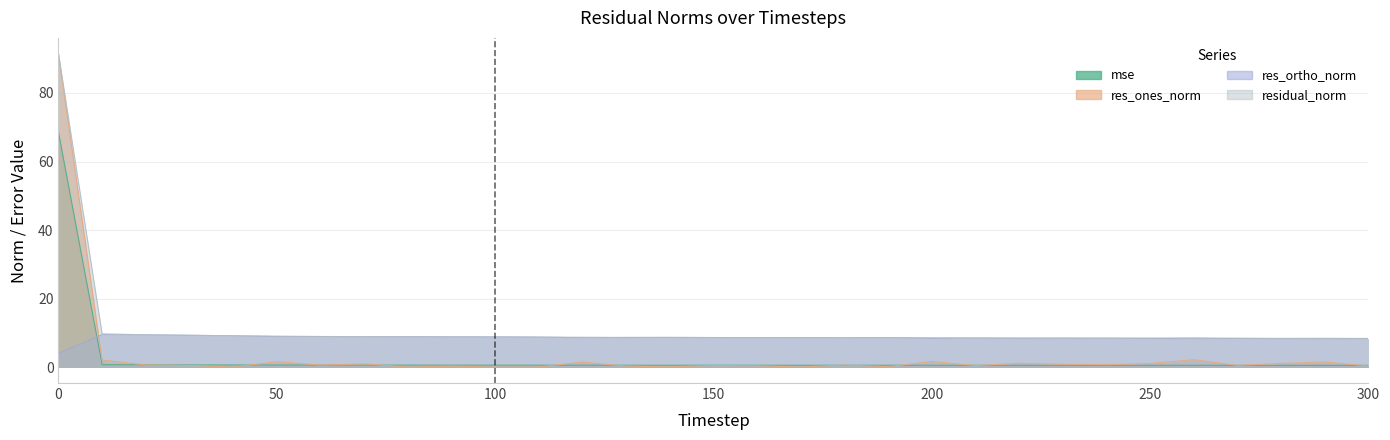

What is the total value across all series at 120?

19.6